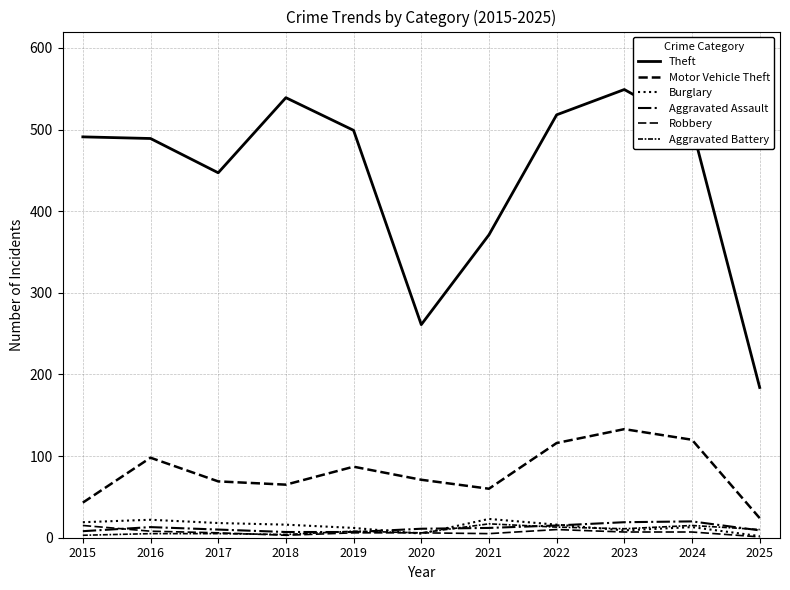

Is it true that Motor Vehicle Theft equals 120 at 2024?

True